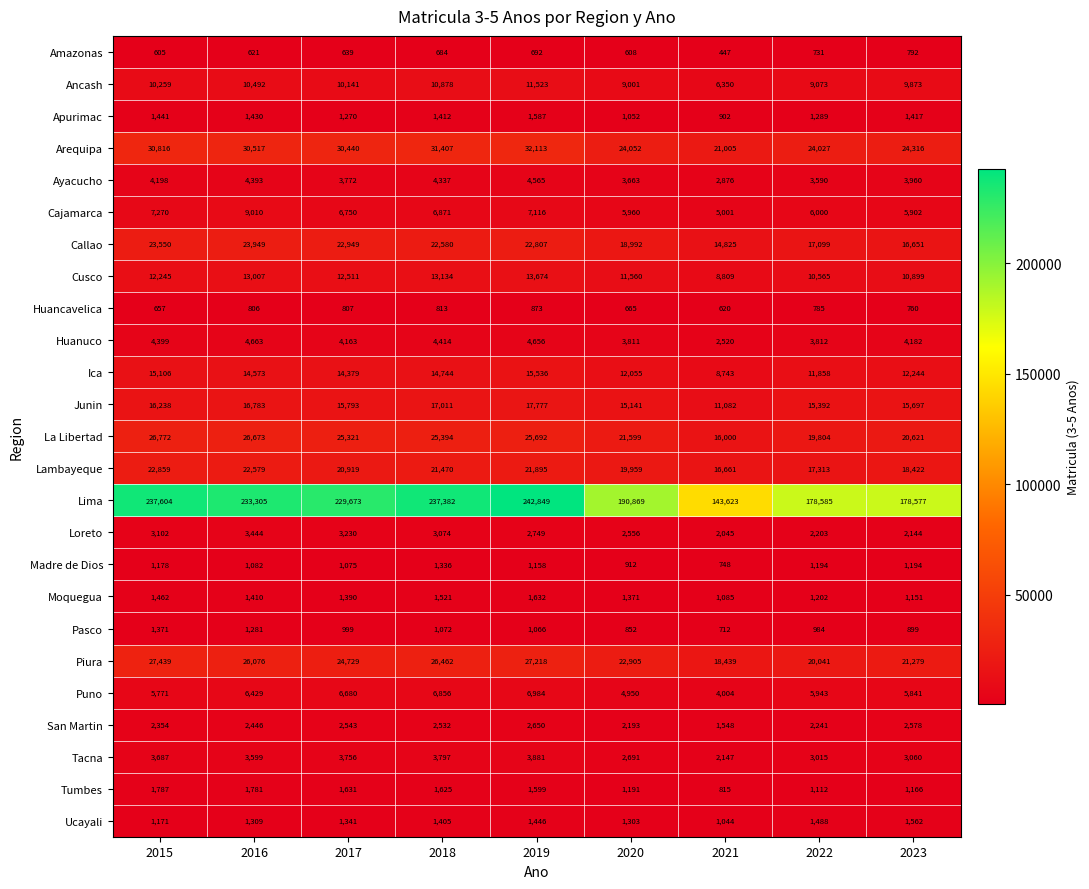

Which series has the widest spread of values?

Lima